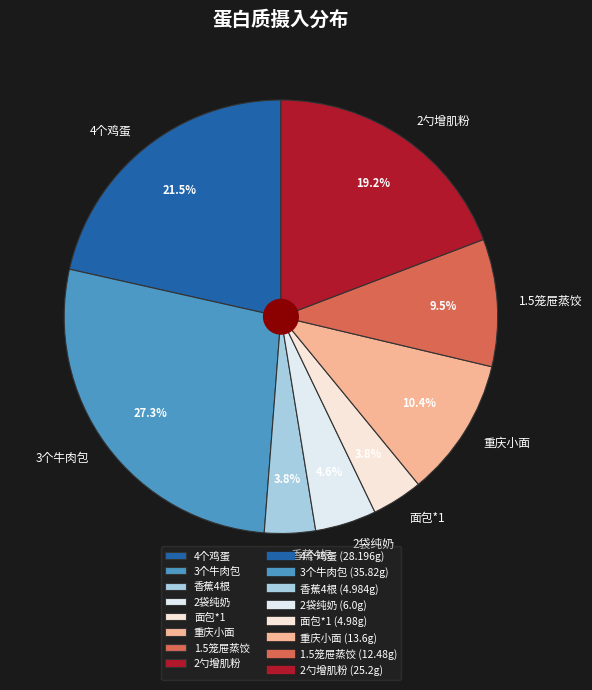

Does 2袋纯奶 account for over 50% of the chart?

No